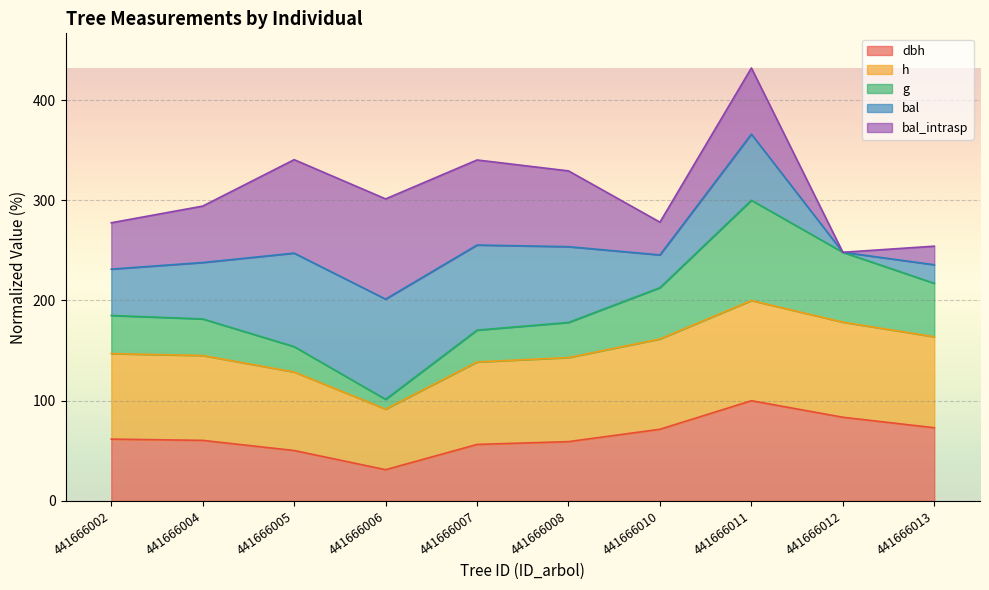

How many lines are shown in the chart?

5